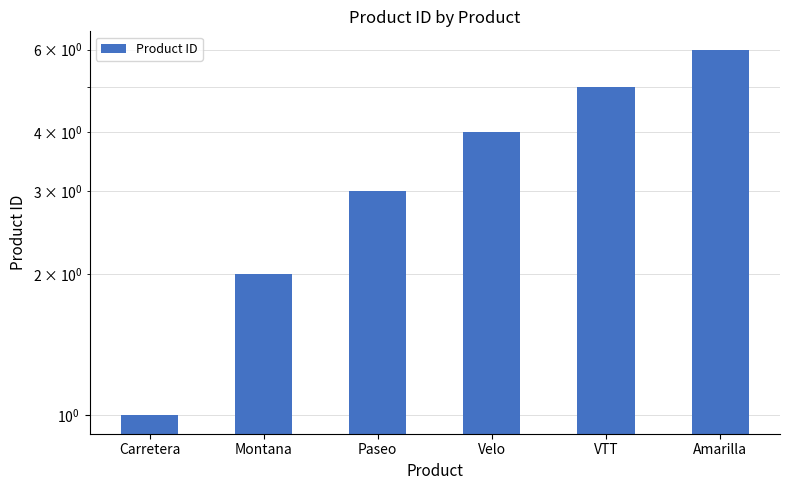

What is the smallest value displayed?

1